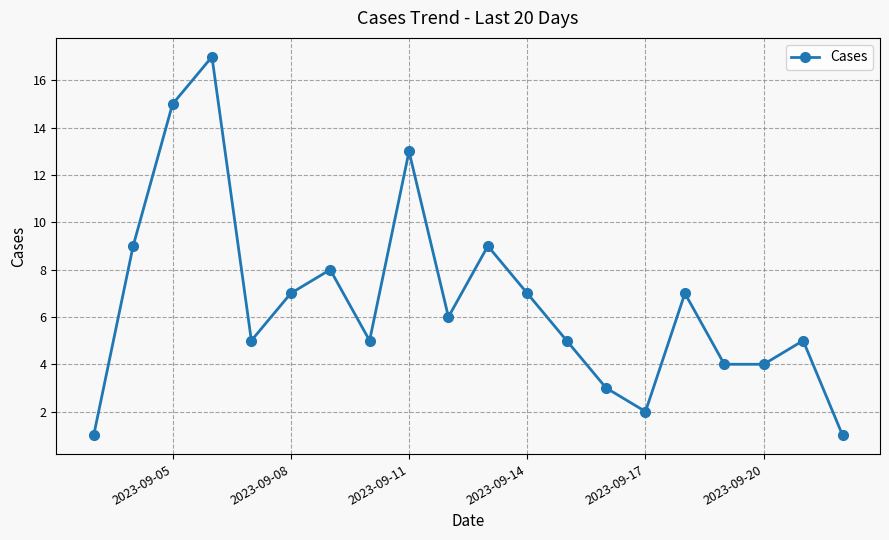

What is the difference between the maximum and minimum values?

16